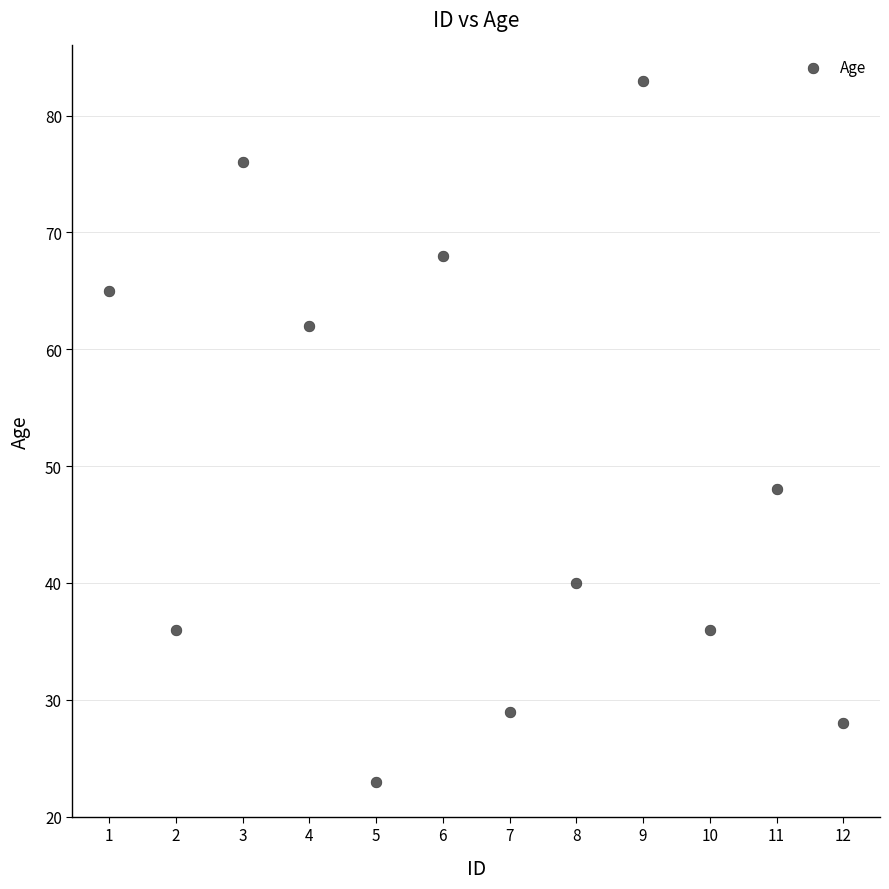

What is the range of X values (max minus min)?

11